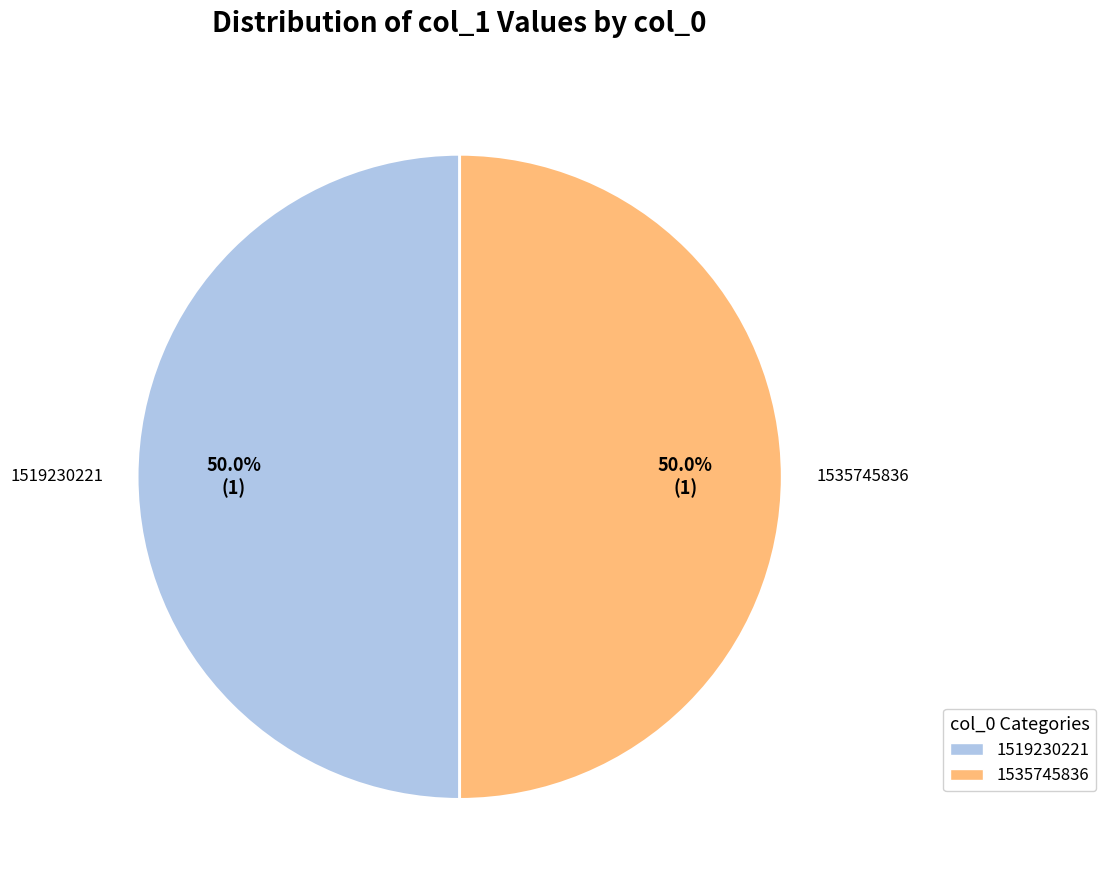

Approximately how many times larger is the value at 1535745836 compared to 1519230221?

1.0